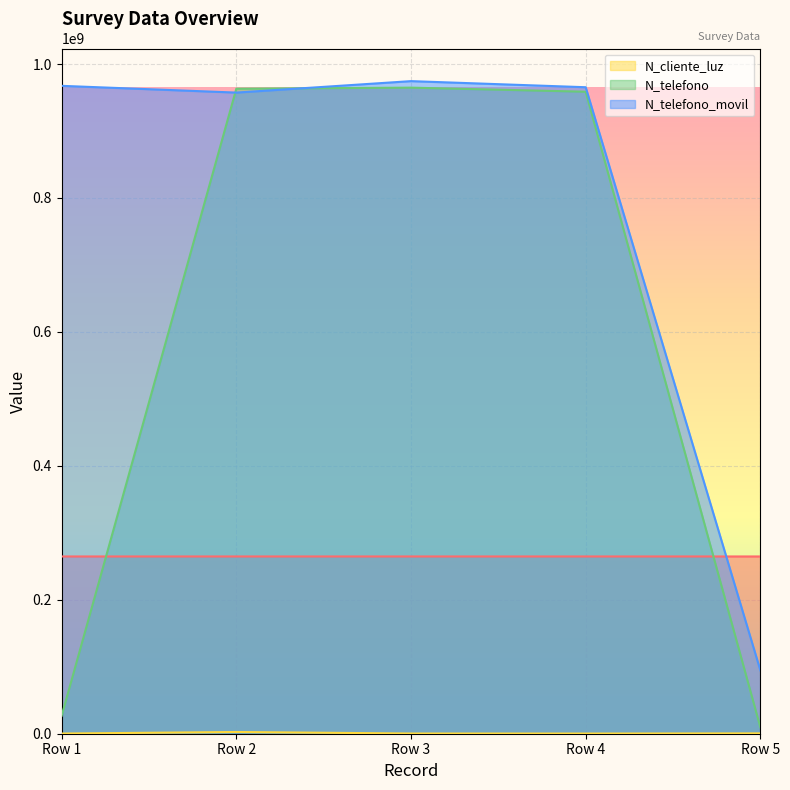

At which label does N_telefono_movil reach its minimum?

Row 5